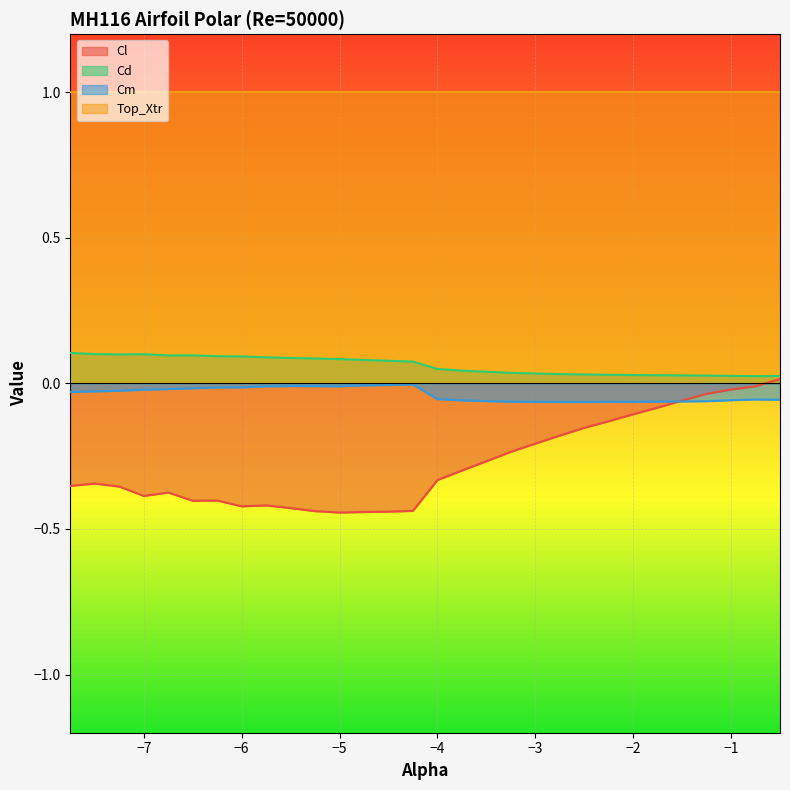

Which series has the largest total across all categories?

Top_Xtr